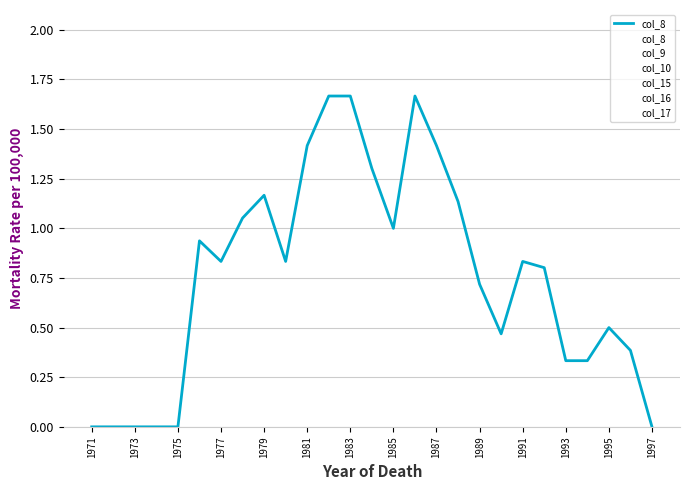

What is the value of the col_15 point at the 18th from the left?

1.0